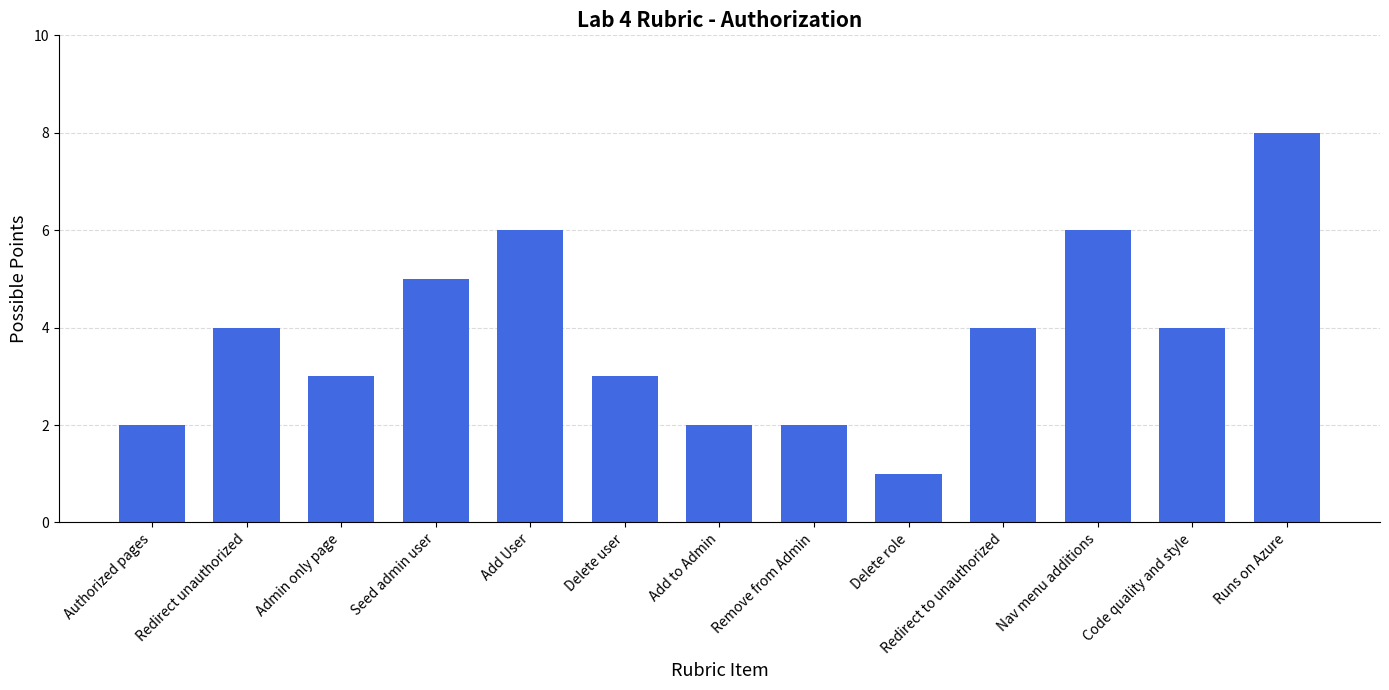

True or false: the data shows 4 at Code quality and style.

True